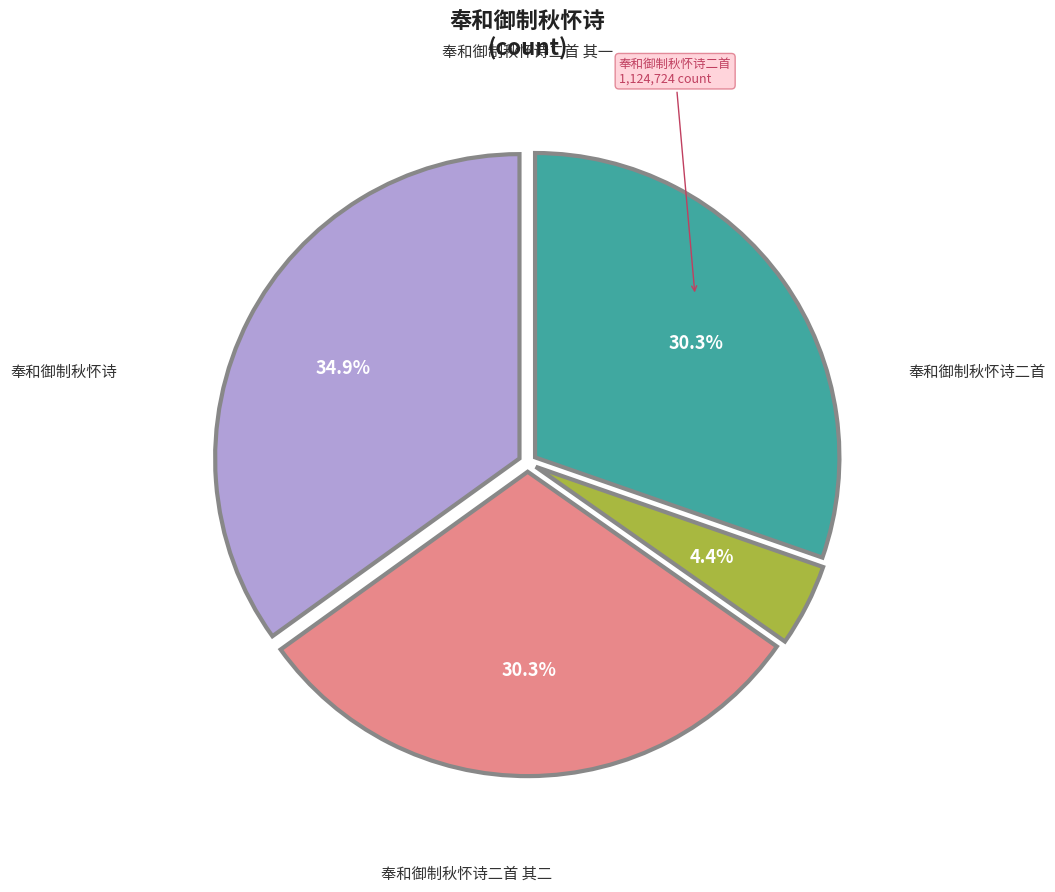

Is there a majority slice in this chart?

No